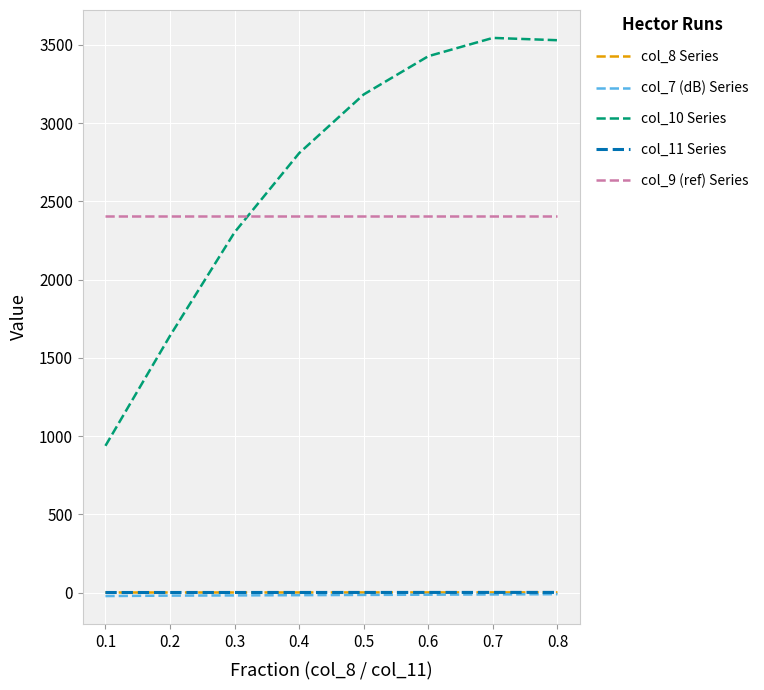

Does the chart display data point markers on the line(s)?

No